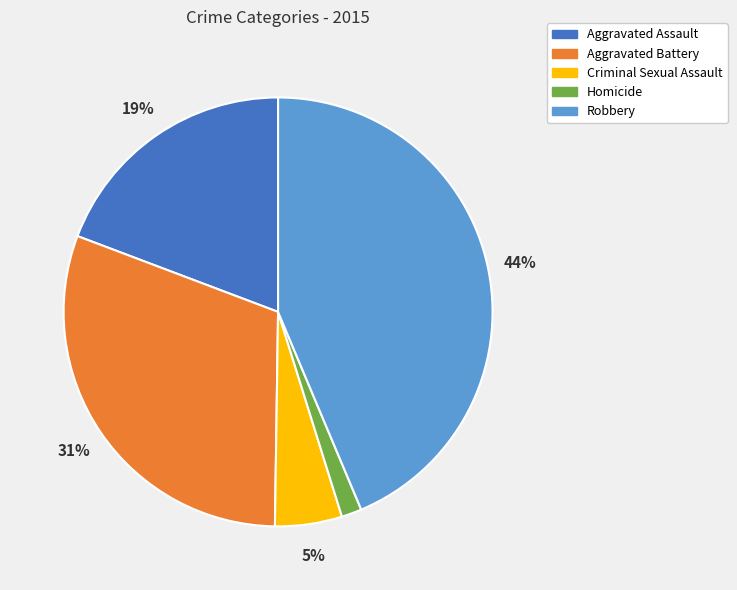

Is the sum of Homicide and Aggravated Battery greater than half?

No